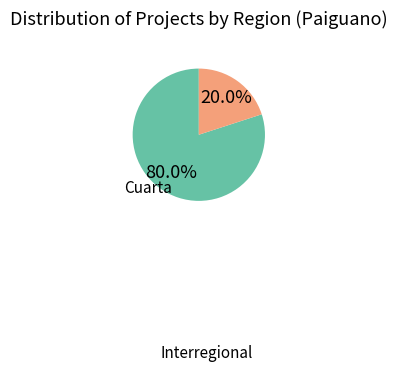

Between Interregional and Cuarta, which is larger?

Interregional